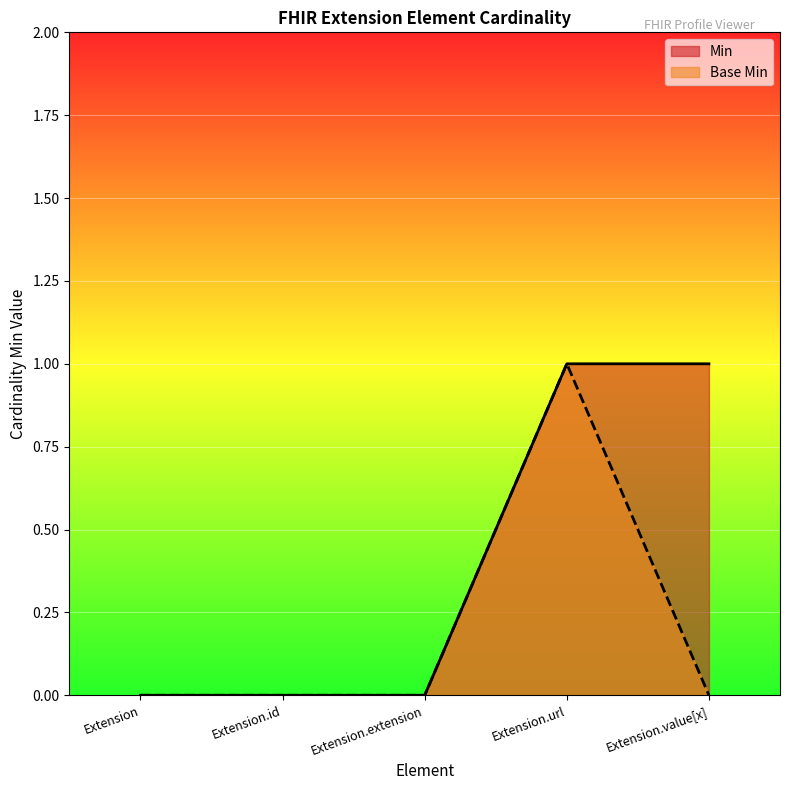

What is the difference between the maximum and minimum values in the Base Min series?

1